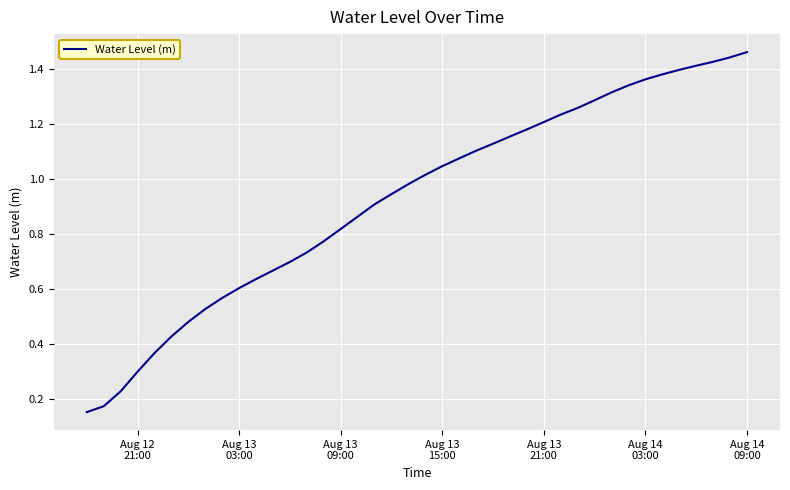

What is the average value?

0.9